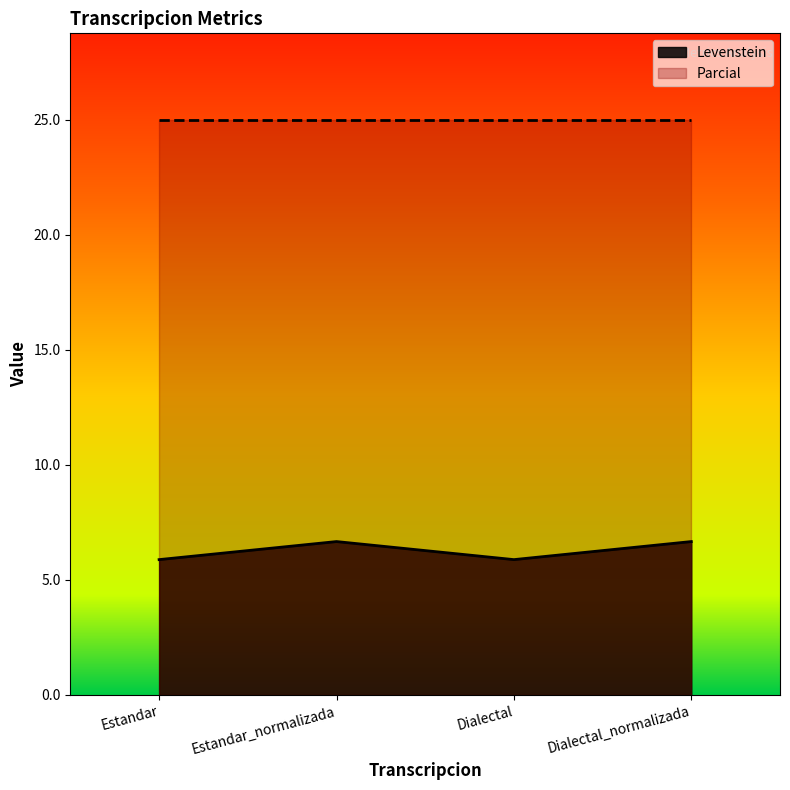

What is the label of the 3rd point from the left?

Dialectal